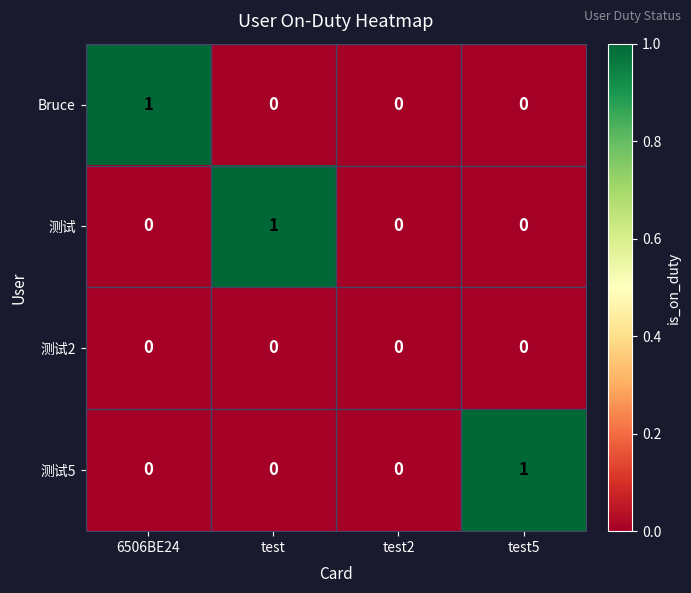

How many data points in 测试 are above 0?

1